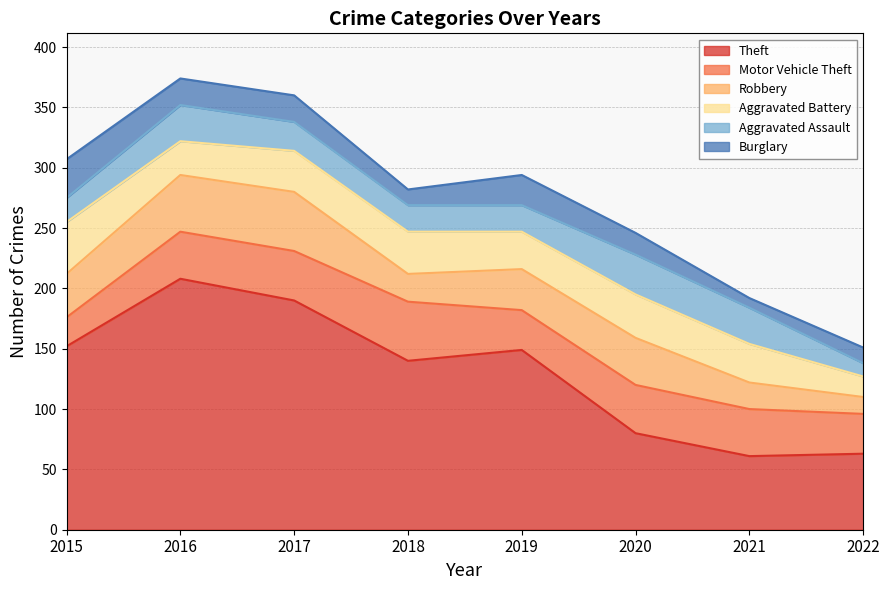

What are all the series names shown in the legend?

Theft, Motor Vehicle Theft, Robbery, Aggravated Battery, Aggravated Assault, Burglary